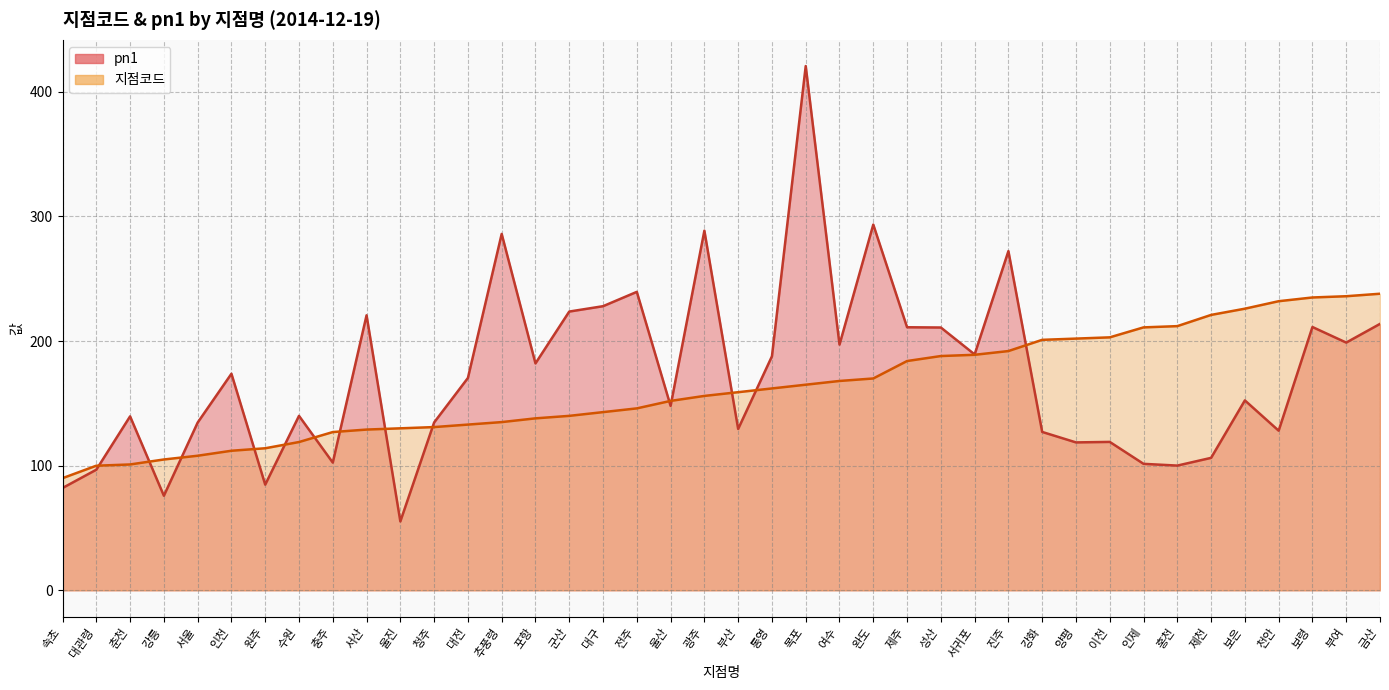

Rank the series at 통영 from highest to lowest value.

pn1, 지점코드